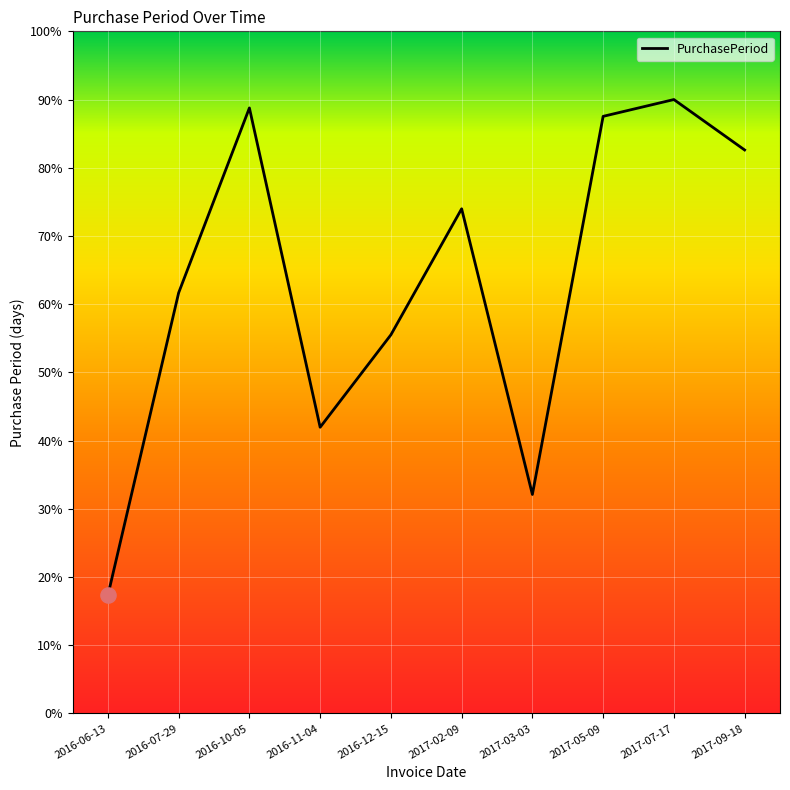

Which has a higher value, 2016-10-05 or 2017-02-09?

2016-10-05